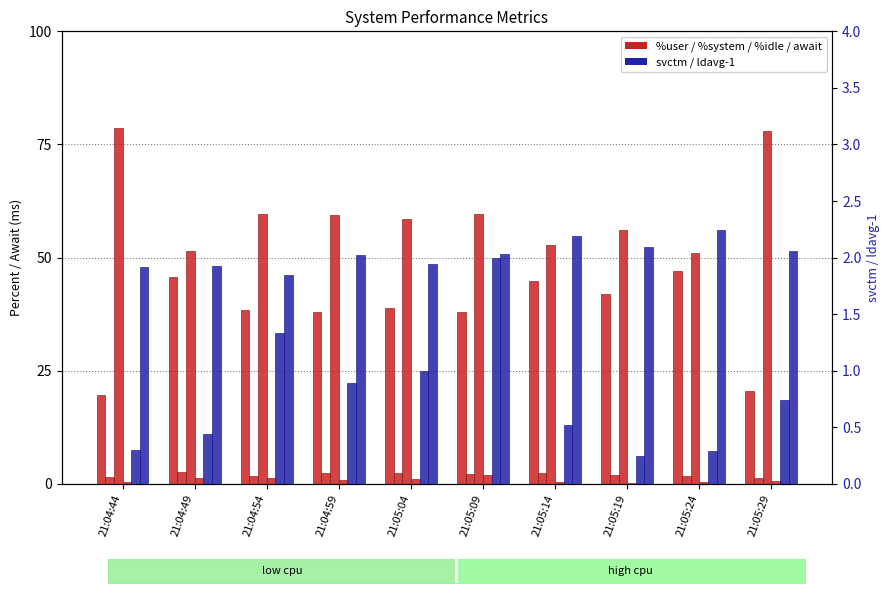

What is the label of the 10th bar from the left?

21:05:29